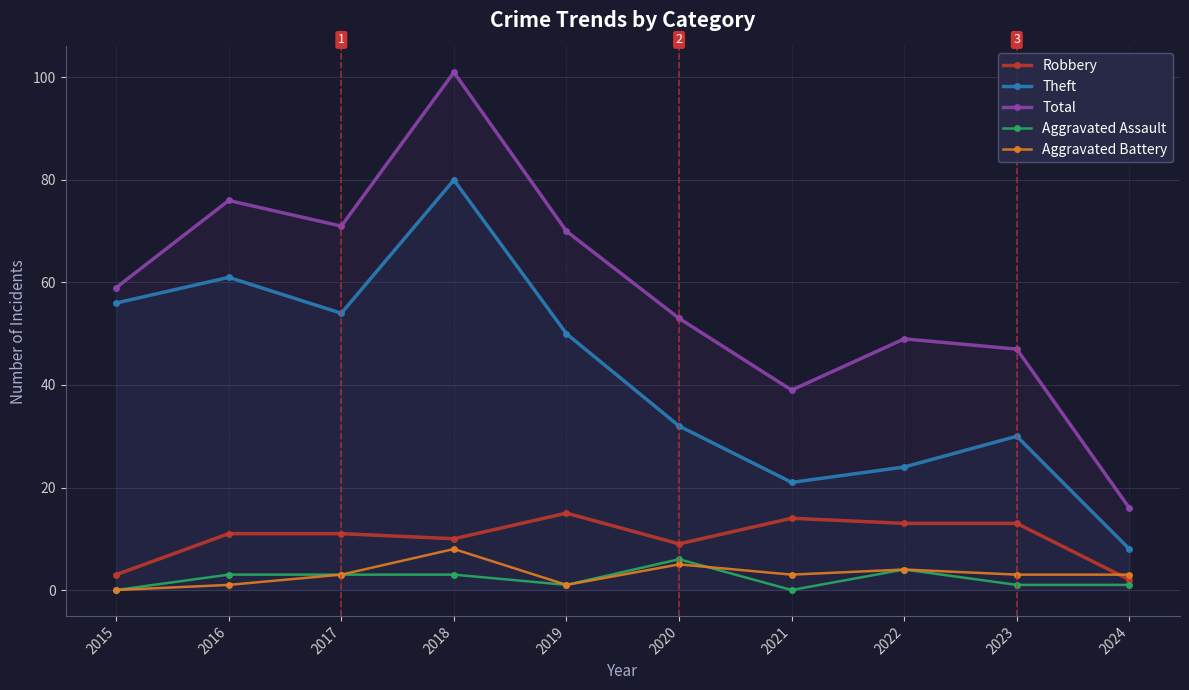

The Robbery series shows 8 at 2021. True or false?

False